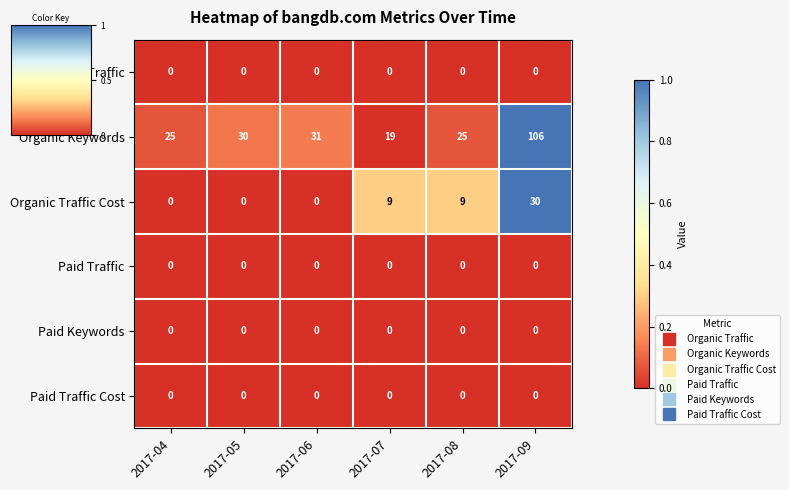

Which series has the largest total across all categories?

Organic Keywords